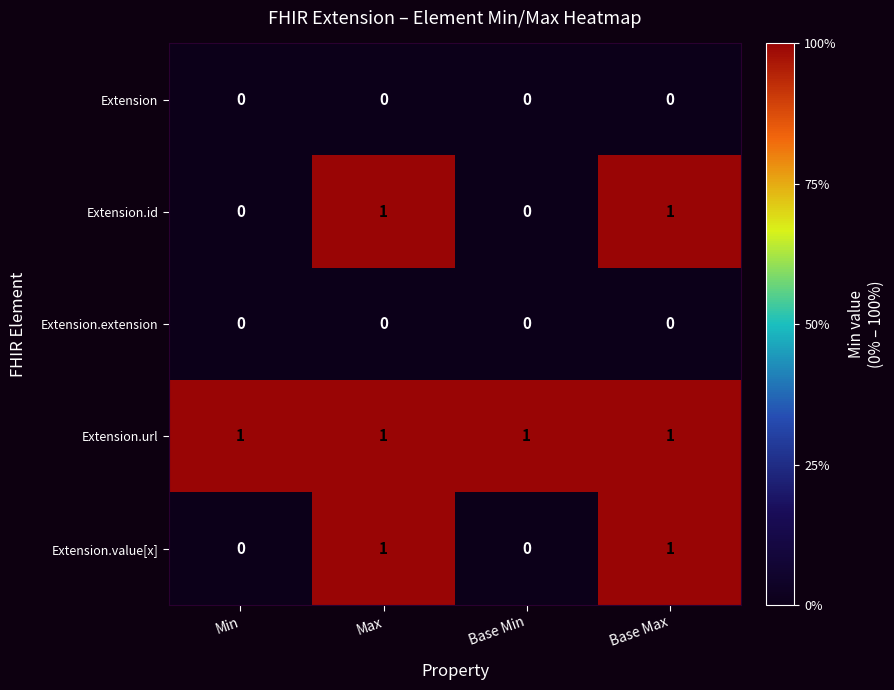

What is the spread (max minus min) of values at Base Min?

1